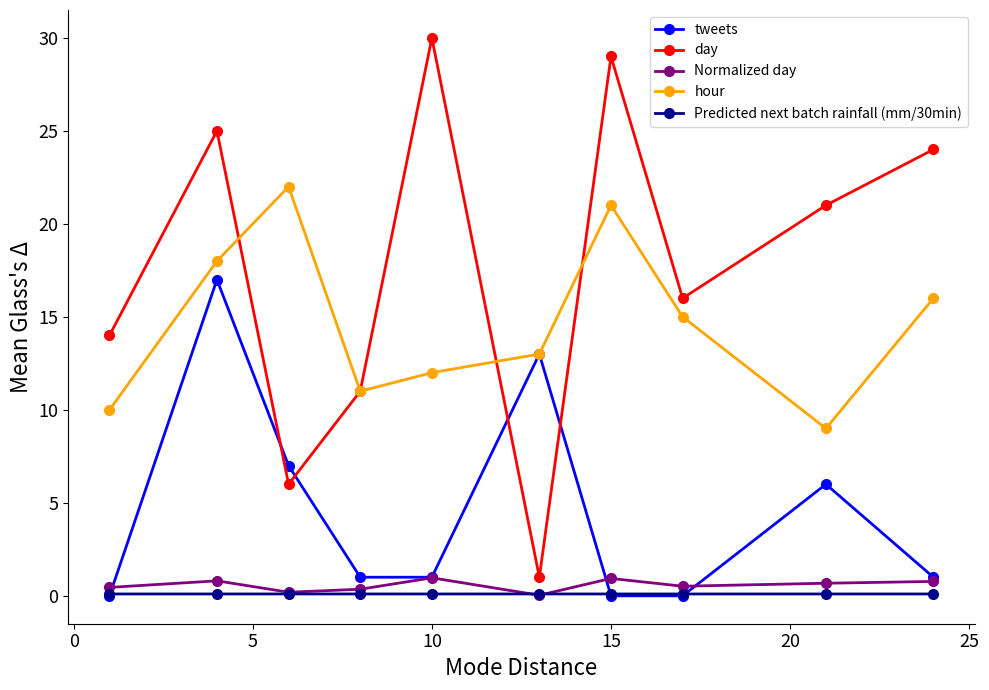

True or false: tweets has more than 1 points higher than both neighbors.

True